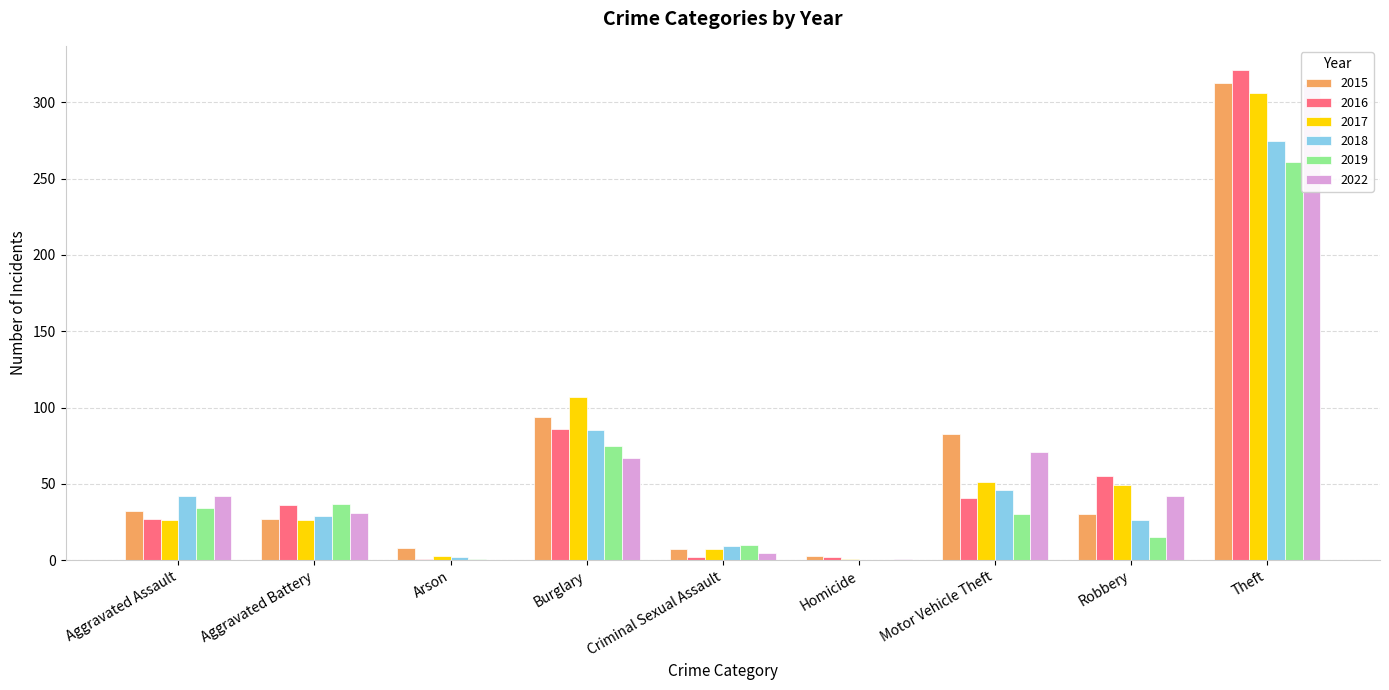

What is the maximum value for 2019?

261